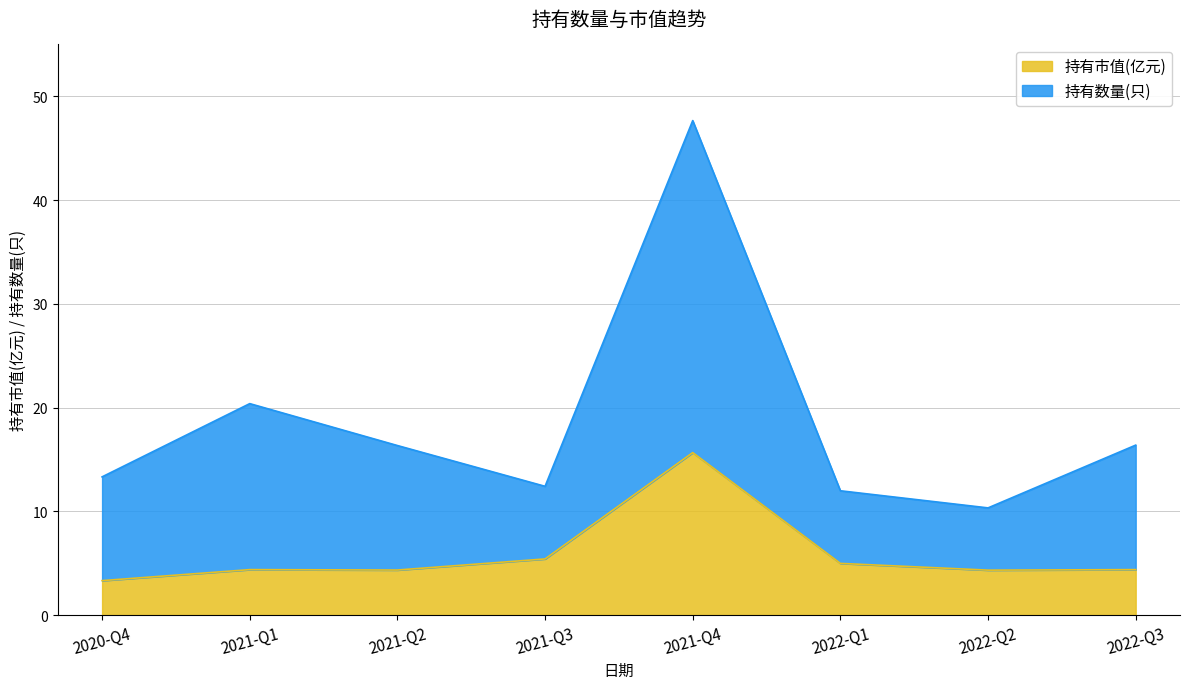

List the series in order of their peak value, lowest first.

持有市值(亿元), 持有数量(只)